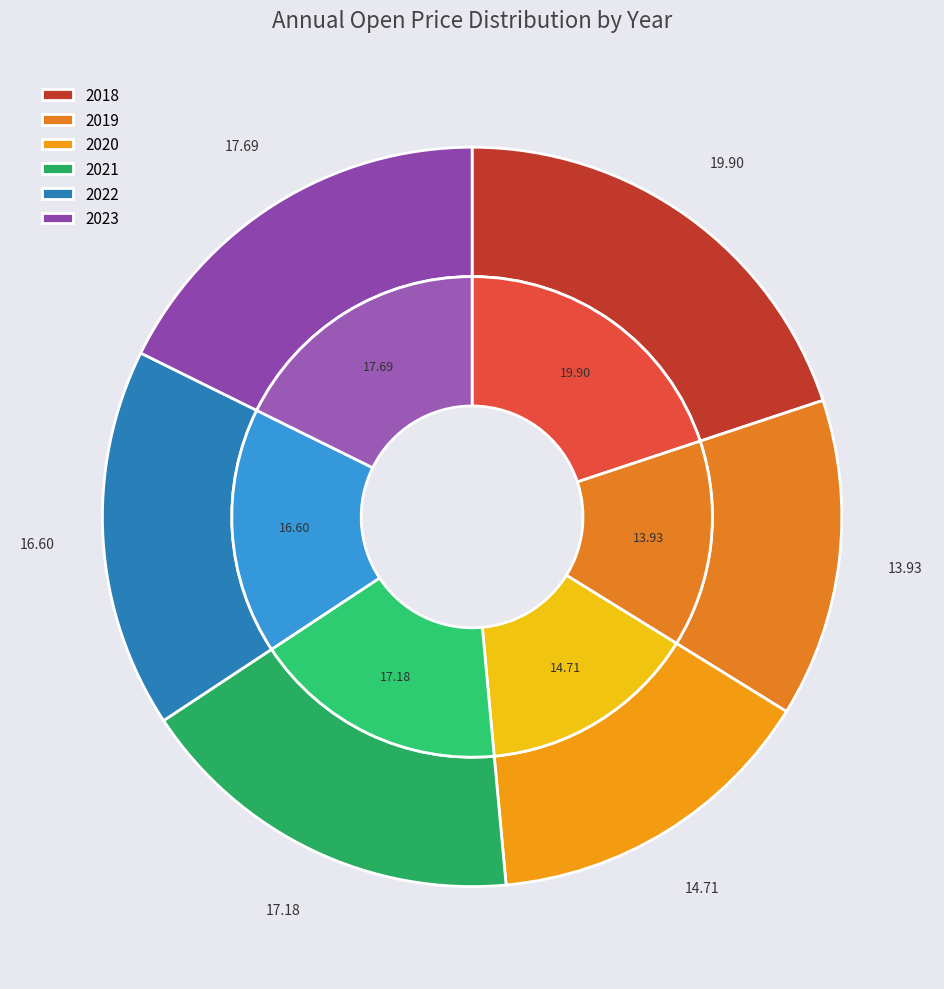

Do 2019 and 2020 together represent more than half of the pie?

No